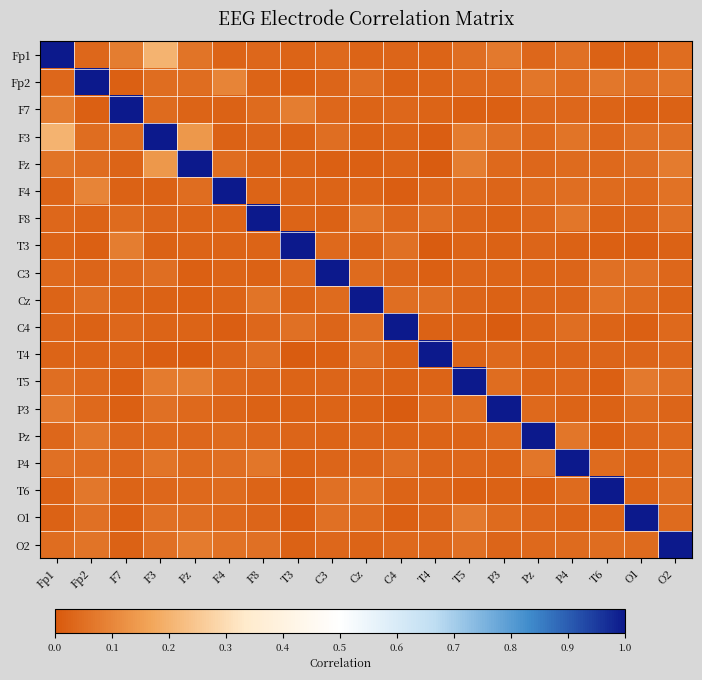

At Fp1, list the series in order from largest to smallest.

Fp1, F3, F7, P3, Fz, P4, T5, O2, C3, Fp2, F8, Pz, C4, T3, Cz, T4, F4, O1, T6